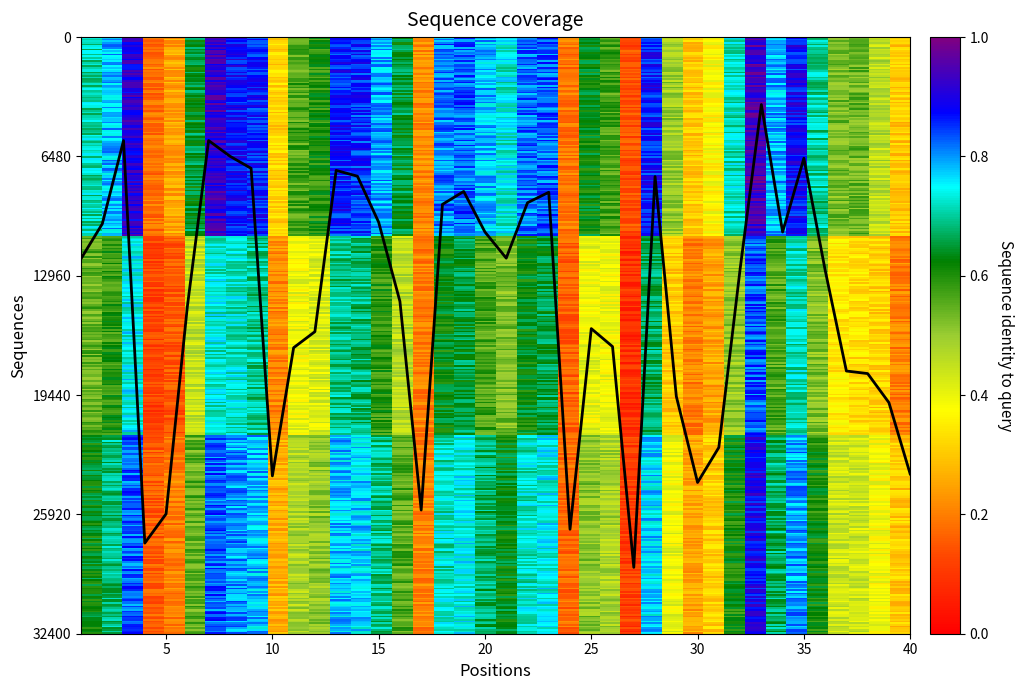

Does the chart have visible grid lines?

No